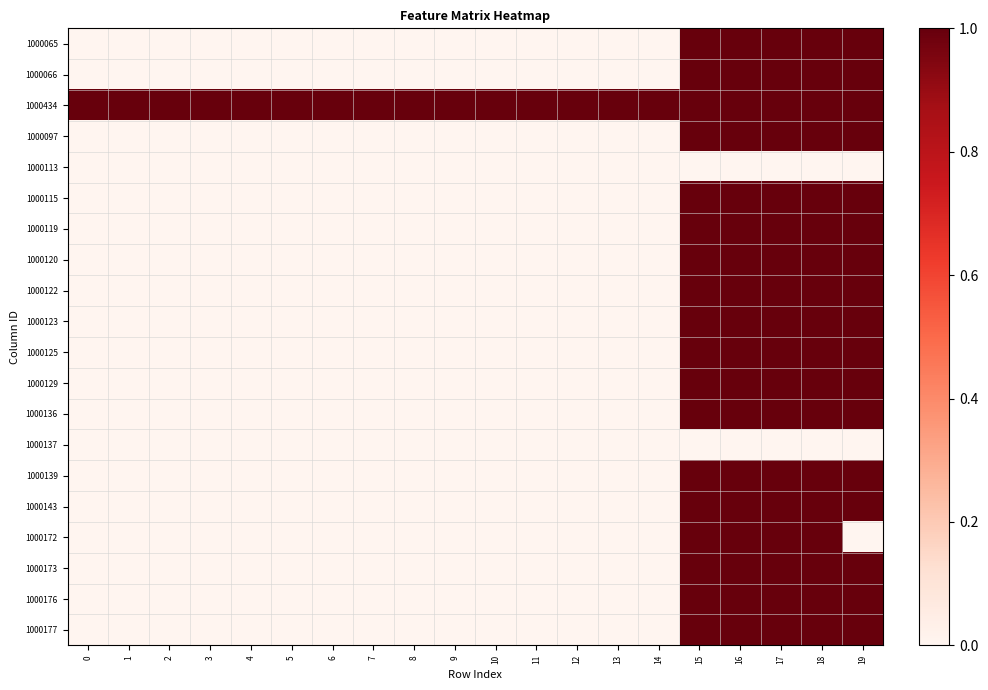

Reading right to left, transcribe all the data shown in this chart.

1000065: 19=1	18=1	17=1	16=1	15=1	14=0	13=0	12=0	11=0	10=0	9=0	8=0	7=0	6=0	5=0	4=0	3=0	2=0	1=0	0=0
1000066: 19=1	18=1	17=1	16=1	15=1	14=0	13=0	12=0	11=0	10=0	9=0	8=0	7=0	6=0	5=0	4=0	3=0	2=0	1=0	0=0
1000434: 19=1	18=1	17=1	16=1	15=1	14=1	13=1	12=1	11=1	10=1	9=1	8=1	7=1	6=1	5=1	4=1	3=1	2=1	1=1	0=1
1000097: 19=1	18=1	17=1	16=1	15=1	14=0	13=0	12=0	11=0	10=0	9=0	8=0	7=0	6=0	5=0	4=0	3=0	2=0	1=0	0=0
1000113: 19=0	18=0	17=0	16=0	15=0	14=0	13=0	12=0	11=0	10=0	9=0	8=0	7=0	6=0	5=0	4=0	3=0	2=0	1=0	0=0
1000115: 19=1	18=1	17=1	16=1	15=1	14=0	13=0	12=0	11=0	10=0	9=0	8=0	7=0	6=0	5=0	4=0	3=0	2=0	1=0	0=0
1000119: 19=1	18=1	17=1	16=1	15=1	14=0	13=0	12=0	11=0	10=0	9=0	8=0	7=0	6=0	5=0	4=0	3=0	2=0	1=0	0=0
1000120: 19=1	18=1	17=1	16=1	15=1	14=0	13=0	12=0	11=0	10=0	9=0	8=0	7=0	6=0	5=0	4=0	3=0	2=0	1=0	0=0
1000122: 19=1	18=1	17=1	16=1	15=1	14=0	13=0	12=0	11=0	10=0	9=0	8=0	7=0	6=0	5=0	4=0	3=0	2=0	1=0	0=0
1000123: 19=1	18=1	17=1	16=1	15=1	14=0	13=0	12=0	11=0	10=0	9=0	8=0	7=0	6=0	5=0	4=0	3=0	2=0	1=0	0=0
1000125: 19=1	18=1	17=1	16=1	15=1	14=0	13=0	12=0	11=0	10=0	9=0	8=0	7=0	6=0	5=0	4=0	3=0	2=0	1=0	0=0
1000129: 19=1	18=1	17=1	16=1	15=1	14=0	13=0	12=0	11=0	10=0	9=0	8=0	7=0	6=0	5=0	4=0	3=0	2=0	1=0	0=0
1000136: 19=1	18=1	17=1	16=1	15=1	14=0	13=0	12=0	11=0	10=0	9=0	8=0	7=0	6=0	5=0	4=0	3=0	2=0	1=0	0=0
1000137: 19=0	18=0	17=0	16=0	15=0	14=0	13=0	12=0	11=0	10=0	9=0	8=0	7=0	6=0	5=0	4=0	3=0	2=0	1=0	0=0
1000139: 19=1	18=1	17=1	16=1	15=1	14=0	13=0	12=0	11=0	10=0	9=0	8=0	7=0	6=0	5=0	4=0	3=0	2=0	1=0	0=0
1000143: 19=1	18=1	17=1	16=1	15=1	14=0	13=0	12=0	11=0	10=0	9=0	8=0	7=0	6=0	5=0	4=0	3=0	2=0	1=0	0=0
1000172: 19=0	18=1	17=1	16=1	15=1	14=0	13=0	12=0	11=0	10=0	9=0	8=0	7=0	6=0	5=0	4=0	3=0	2=0	1=0	0=0
1000173: 19=1	18=1	17=1	16=1	15=1	14=0	13=0	12=0	11=0	10=0	9=0	8=0	7=0	6=0	5=0	4=0	3=0	2=0	1=0	0=0
1000176: 19=1	18=1	17=1	16=1	15=1	14=0	13=0	12=0	11=0	10=0	9=0	8=0	7=0	6=0	5=0	4=0	3=0	2=0	1=0	0=0
1000177: 19=1	18=1	17=1	16=1	15=1	14=0	13=0	12=0	11=0	10=0	9=0	8=0	7=0	6=0	5=0	4=0	3=0	2=0	1=0	0=0